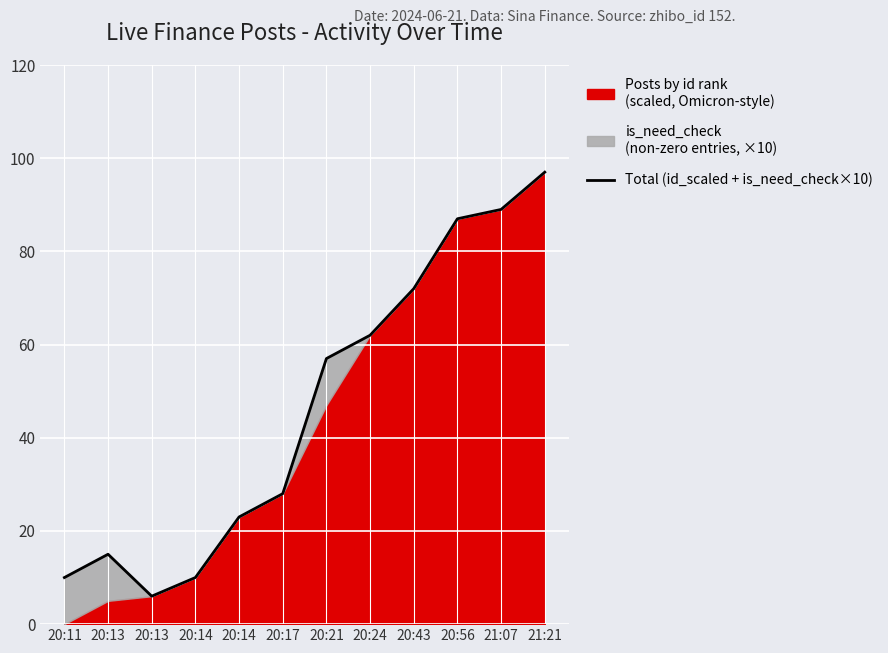

Reading right to left, transcribe all the data shown in this chart.

21:21=97	21:07=89	20:56=87	20:43=72	20:24=62	20:21=57	20:17=28	20:14=23	20:14=10	20:13=6	20:13=15	20:11=10